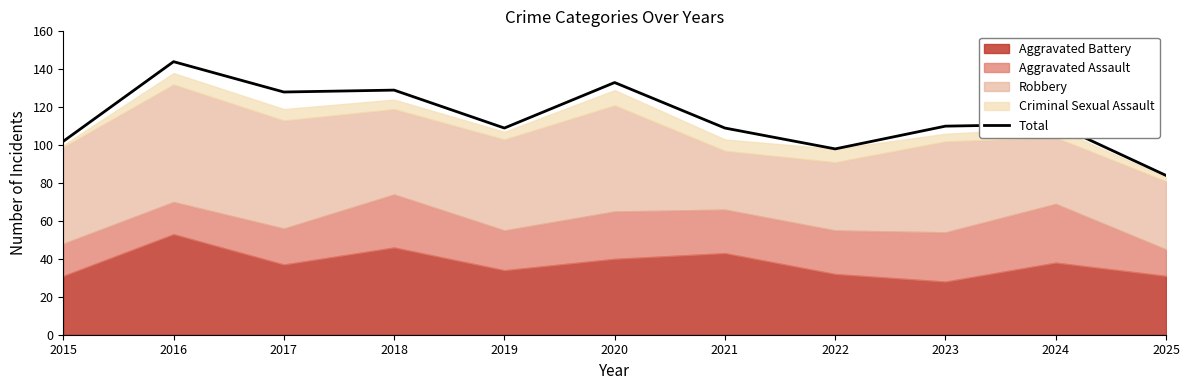

What is the smallest value displayed?

84